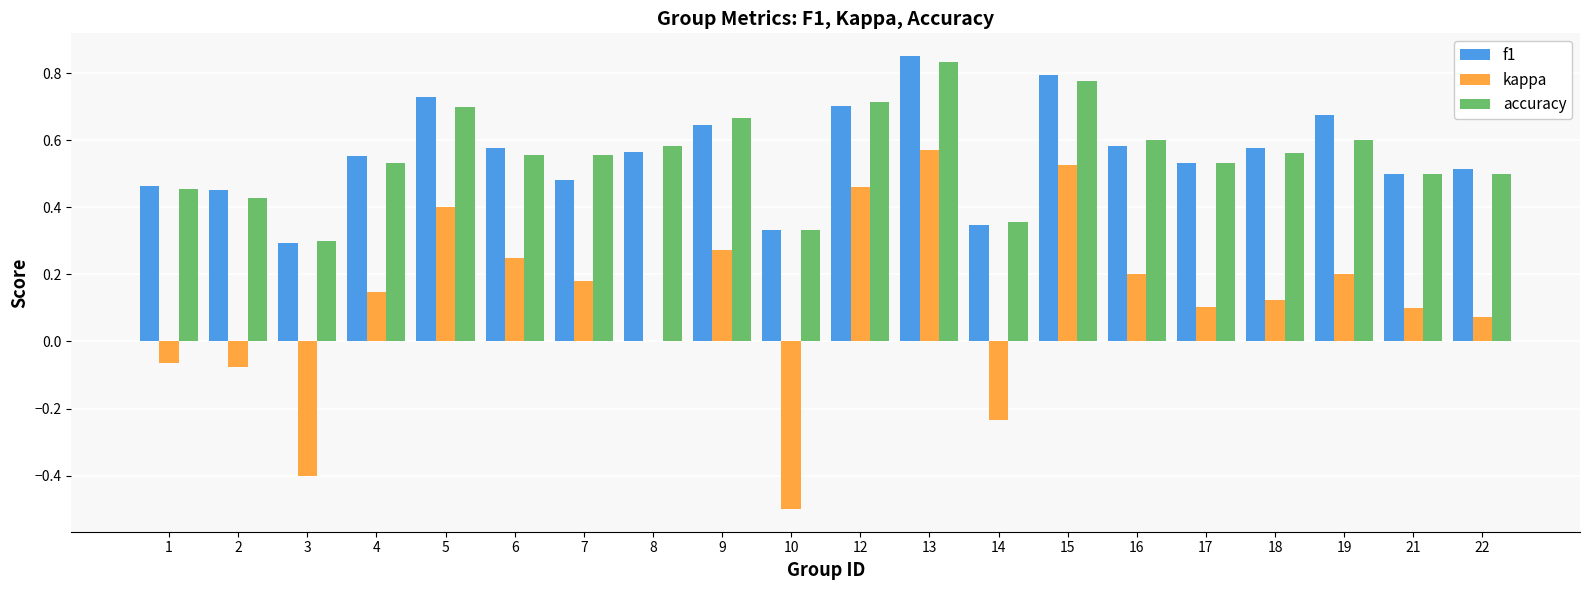

Is it true that f1 equals 0.2 at 6?

False